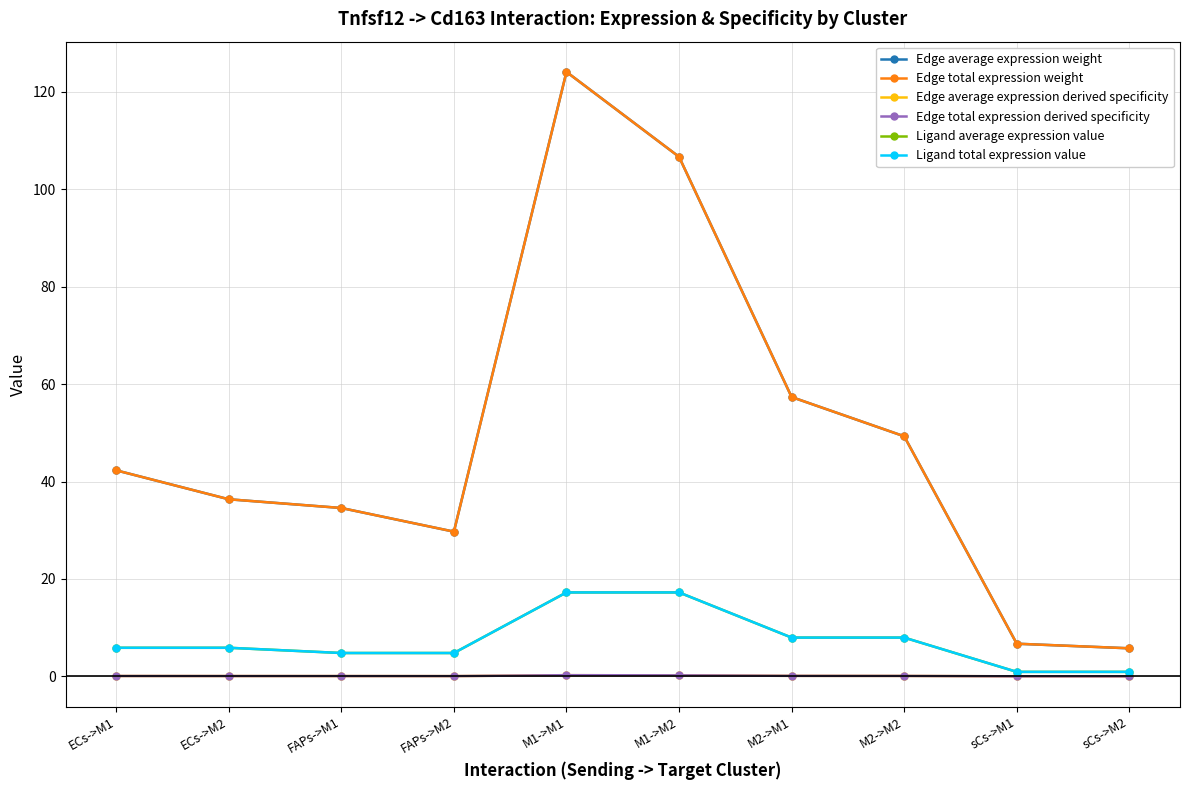

Is this an area chart (filled region under the line)?

No